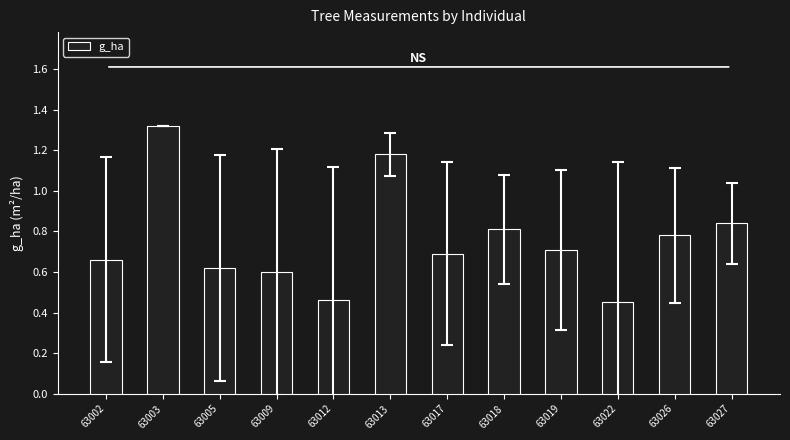

Which has a higher value, 63027 or 63017?

63027